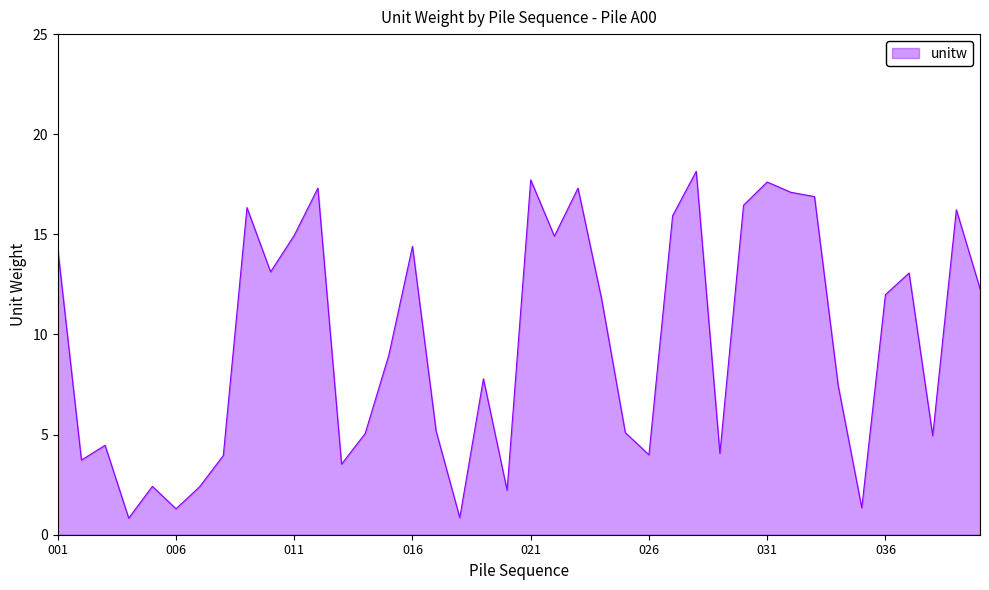

What is the minimum value shown in the chart?

0.8